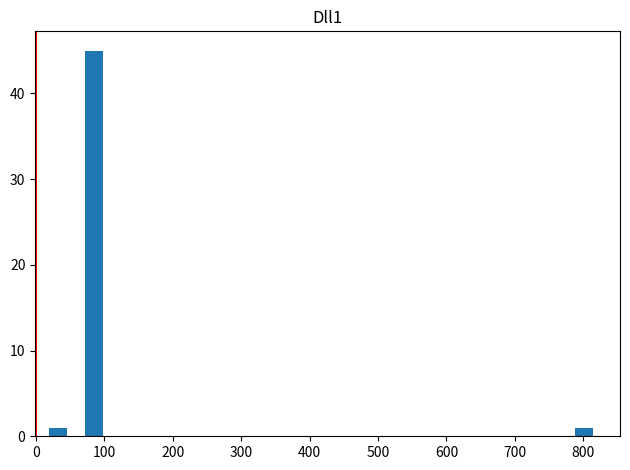

Around what value on the x-axis is the tallest bar? Give the approximate position of its centre, as read against the axis.

90